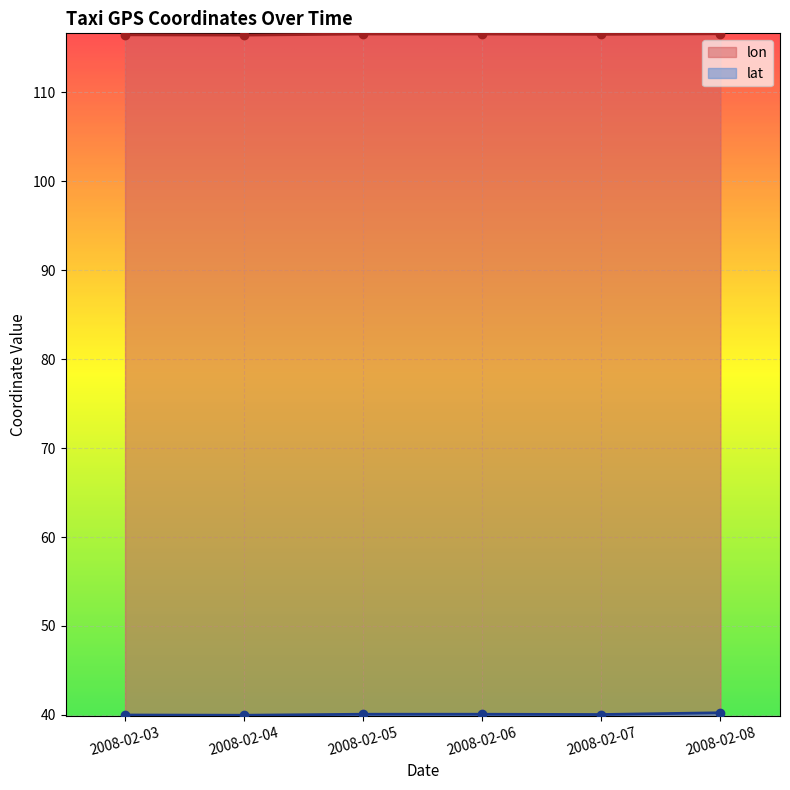

Reading right to left, transcribe all the data shown in this chart.

lon: 116.6	116.5	116.6	116.6	116.4	116.5
lat: 40.2	40.0	40.1	40.1	40.0	40.0